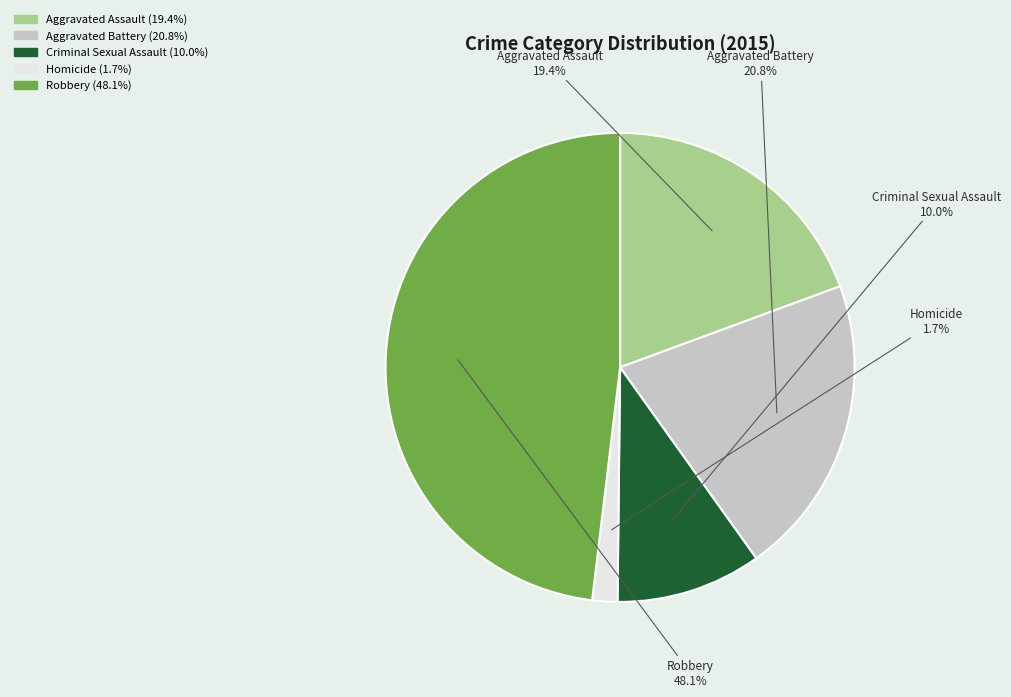

To the nearest percent, what percentage of the pie is Robbery?

48%